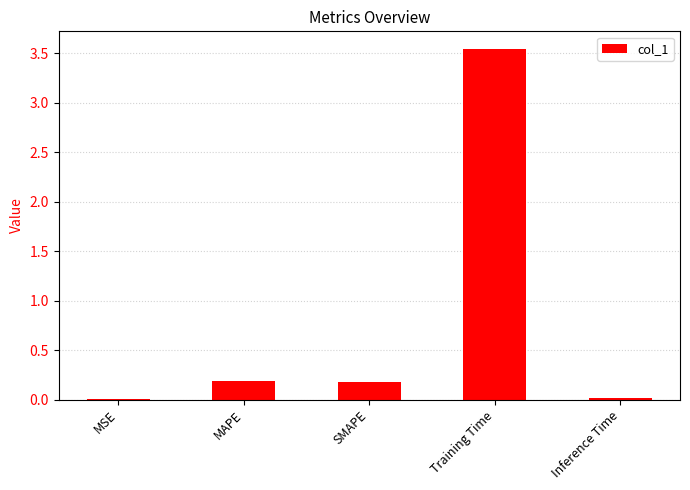

Are the bars grouped side by side (vs. stacked)?

No